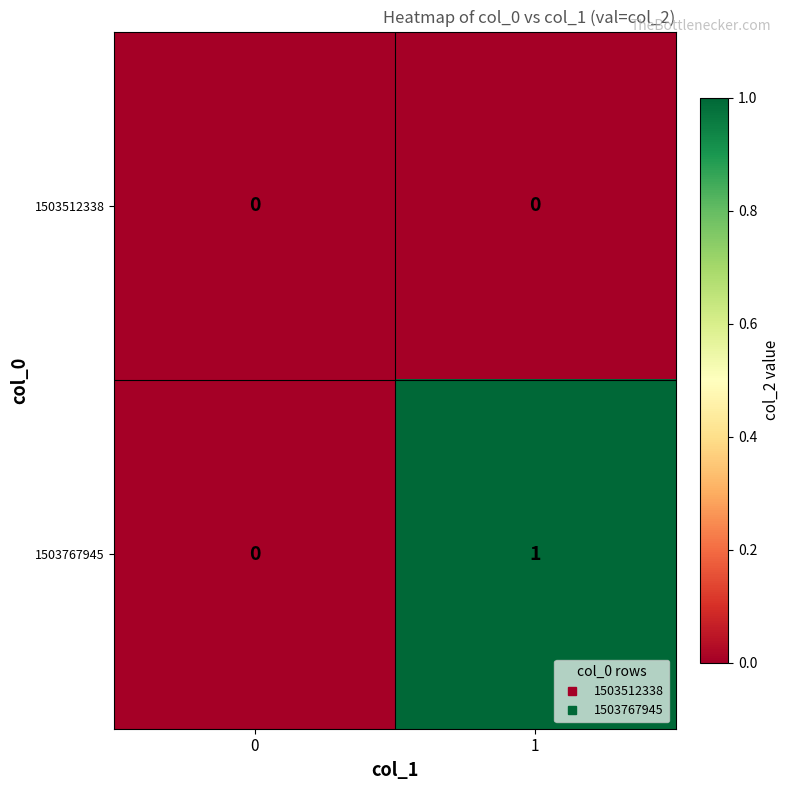

What is the maximum value shown in the chart?

1